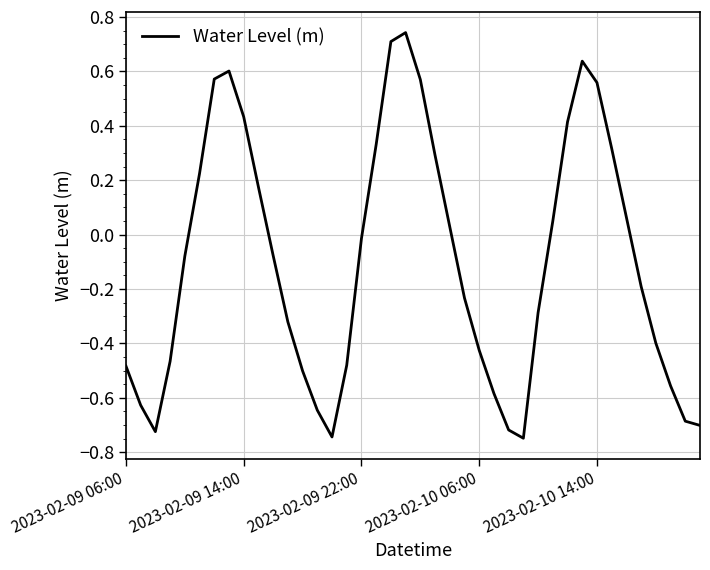

What is the difference between the maximum and minimum values?

1.5